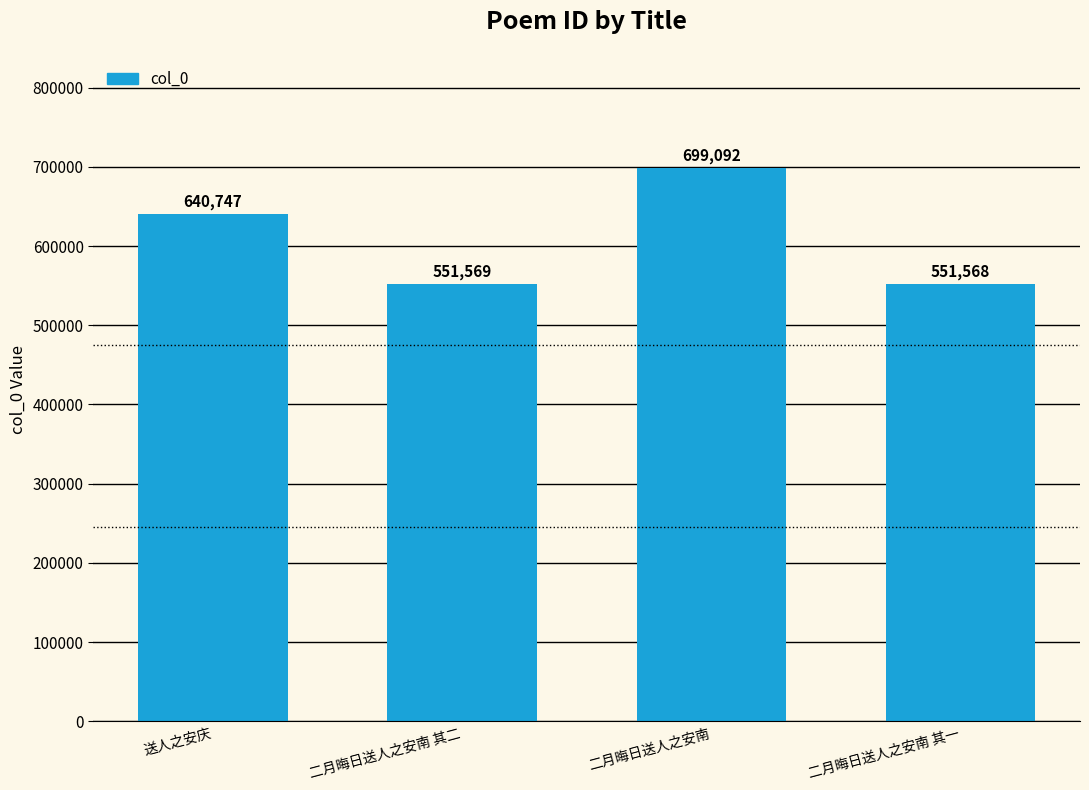

Rank the categories by value from highest to lowest.

二月晦日送人之安南, 送人之安庆, 二月晦日送人之安南 其二, 二月晦日送人之安南 其一